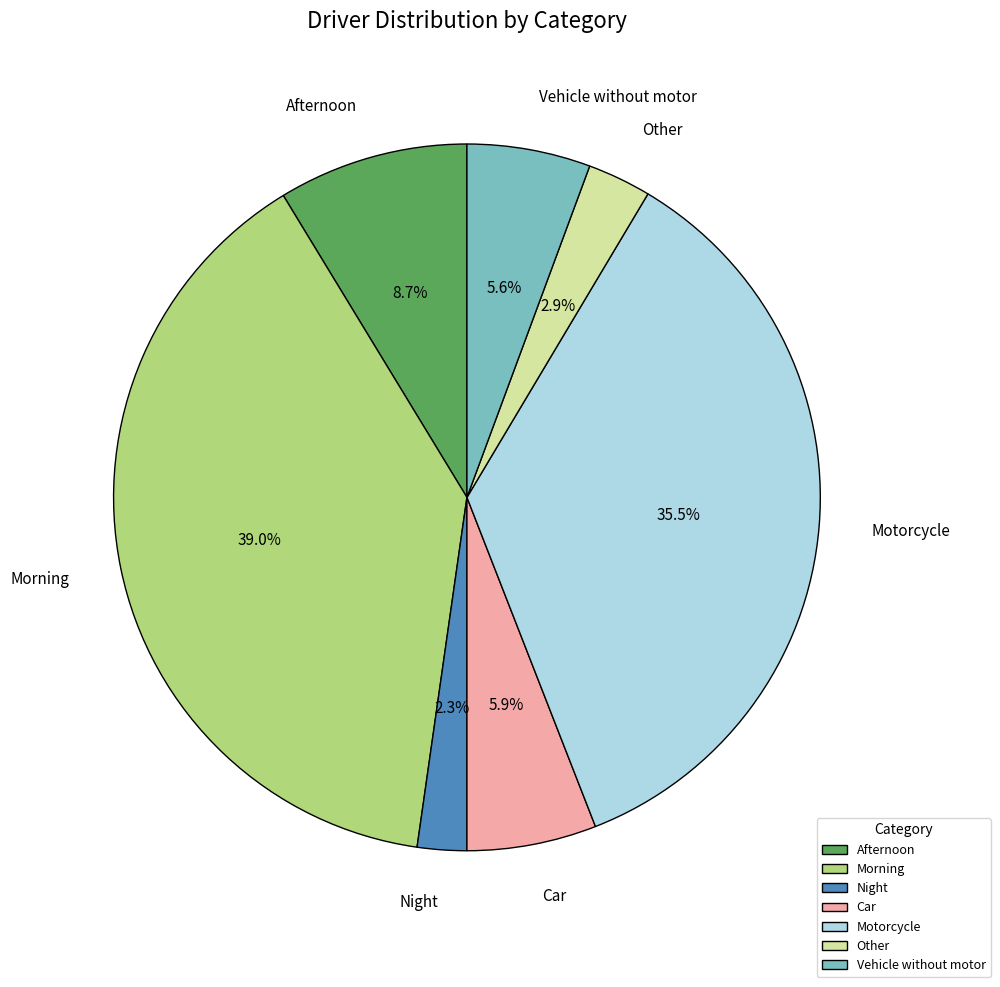

What is the total percentage of Night and Car?

8.2%